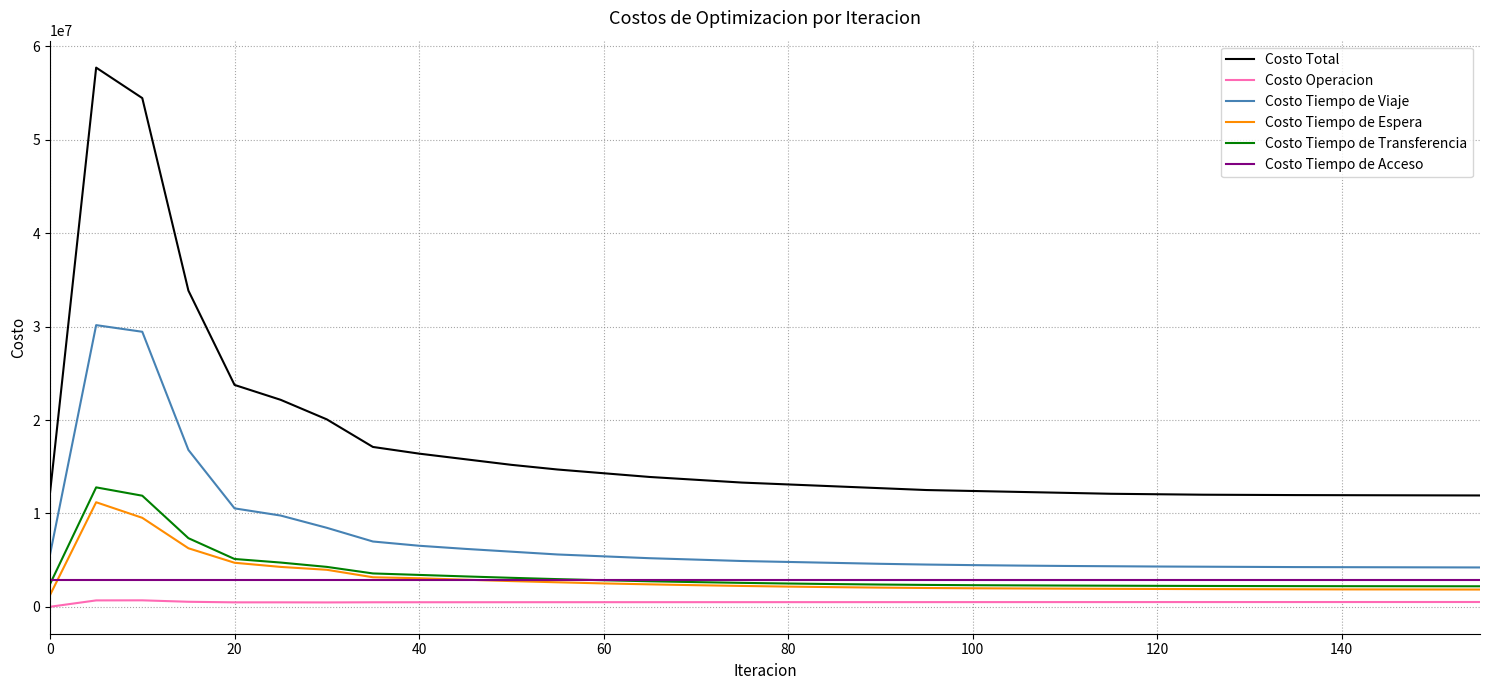

True or false: Costo Total and Costo Tiempo de Acceso cross at least once.

False